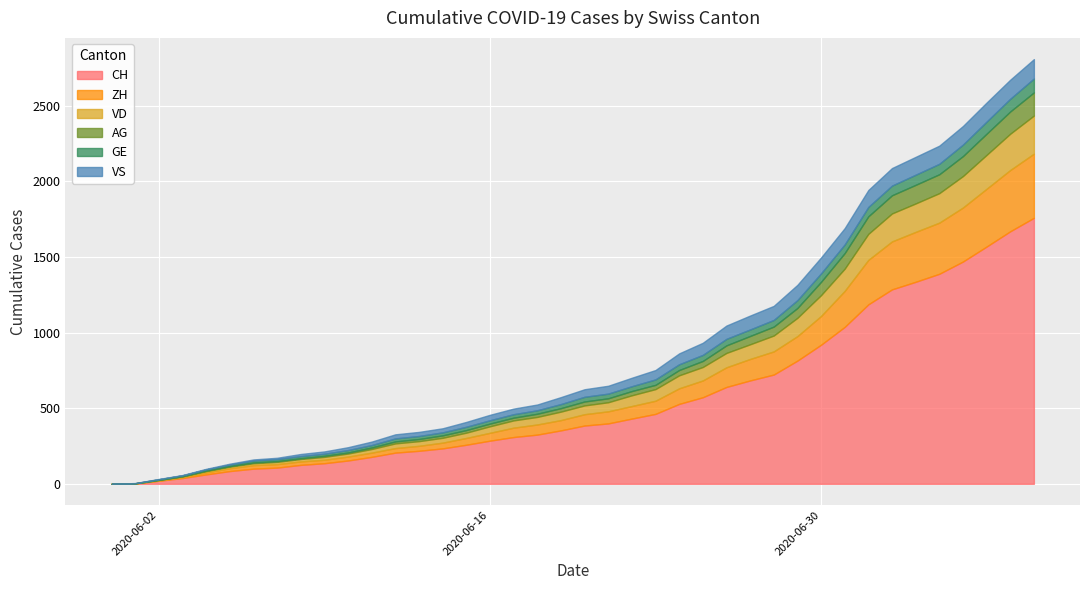

What is the difference between the second highest and second lowest values in the VD series?

240